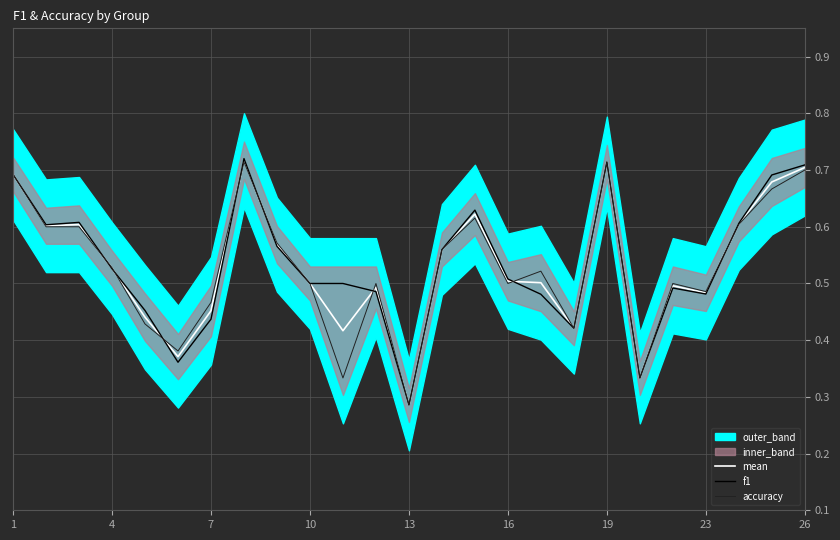

Does the chart have visible grid lines?

Yes